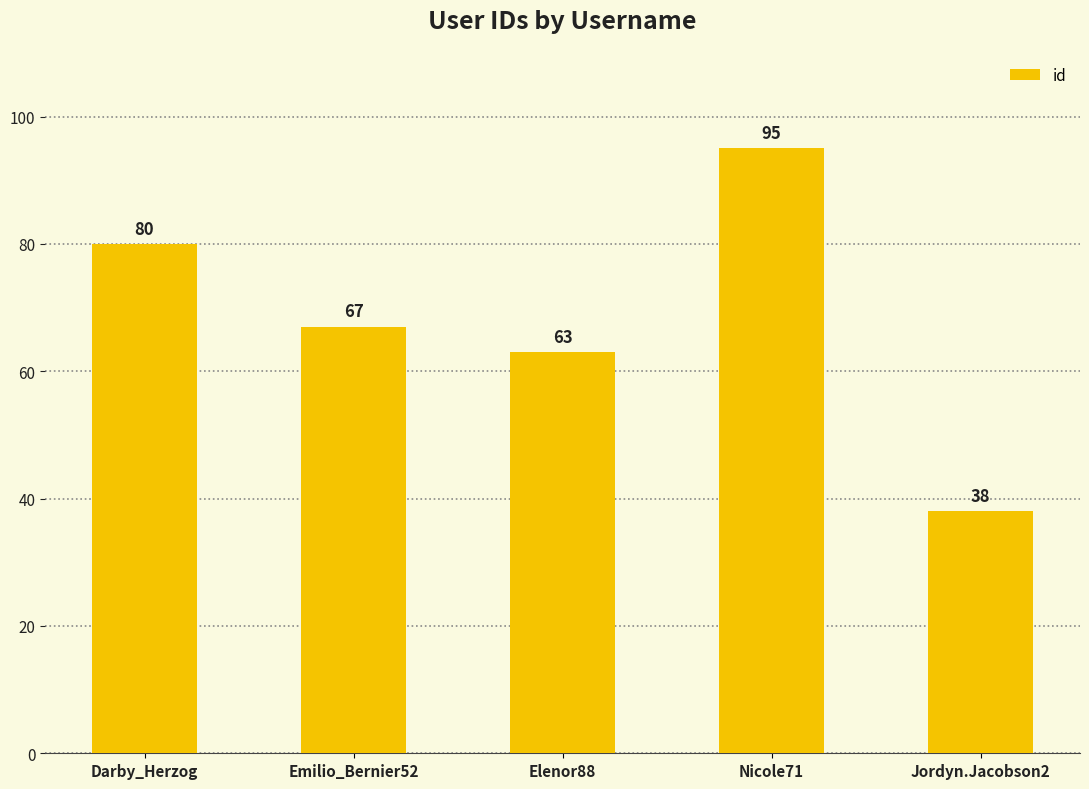

Reading right to left, what are all the values shown in this chart?

Jordyn.Jacobson2=38	Nicole71=95	Elenor88=63	Emilio_Bernier52=67	Darby_Herzog=80